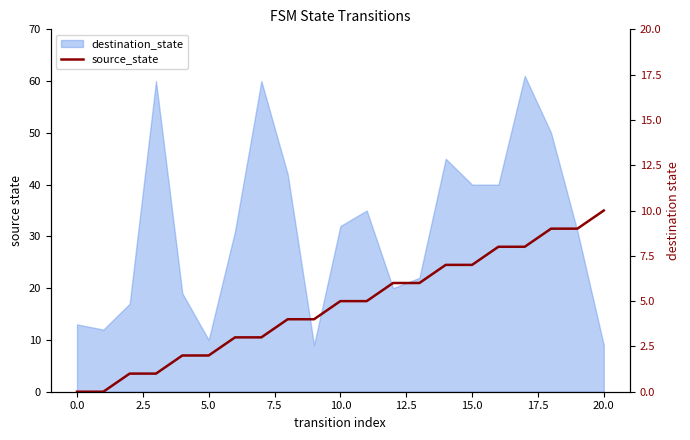

The value at 12 is 6. True or false?

True